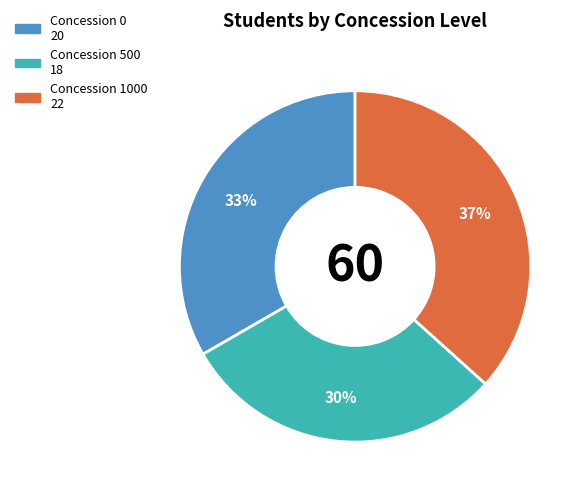

To the nearest percent, what is the average slice percentage?

33%